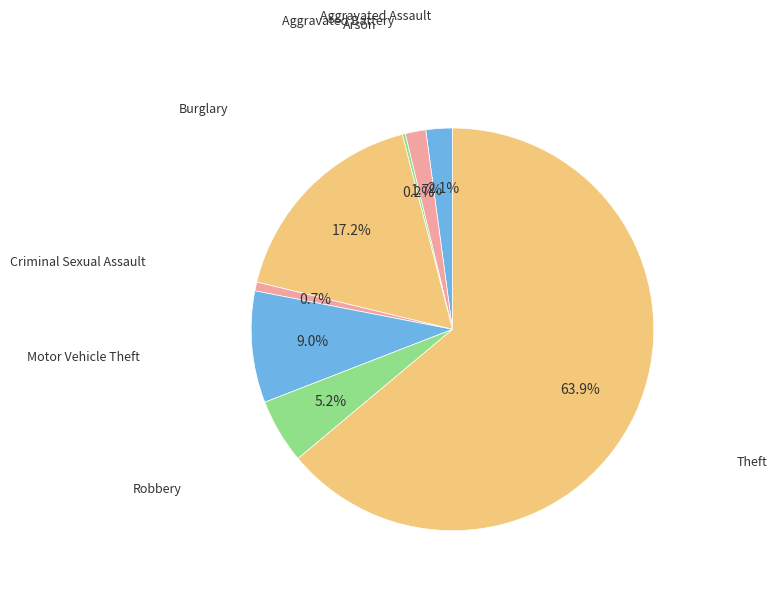

Which category accounts for the majority?

Theft